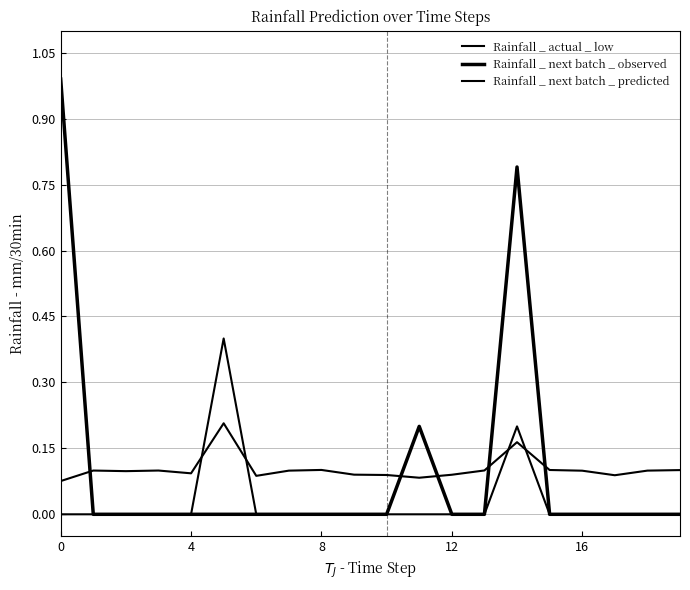

Which series has the widest spread of values?

Rainfall _ next batch _ observed